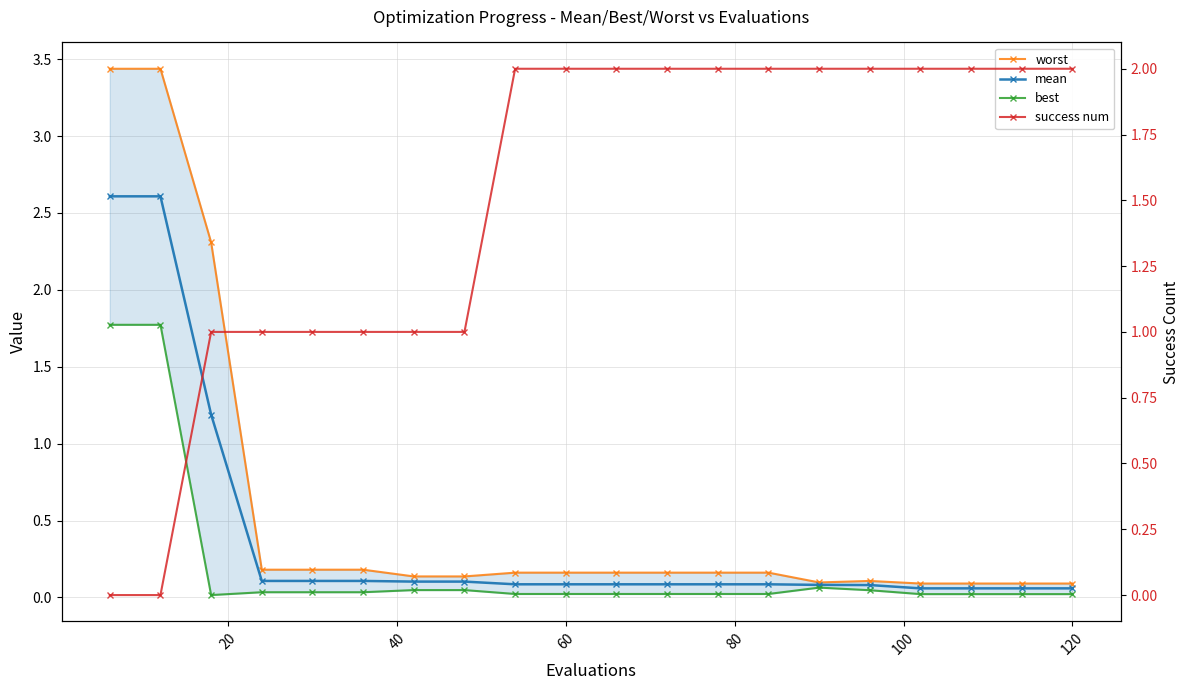

How many lines are shown in the chart?

4